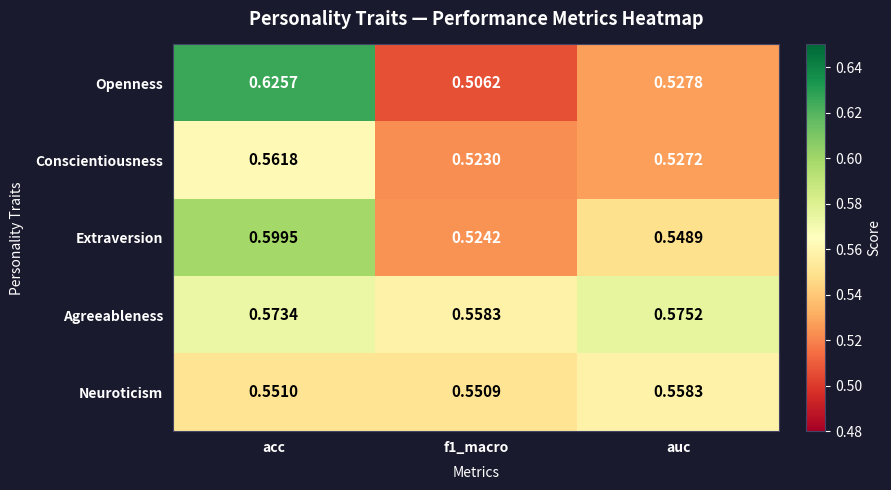

What is the difference between the highest and lowest values at f1_macro?

0.1